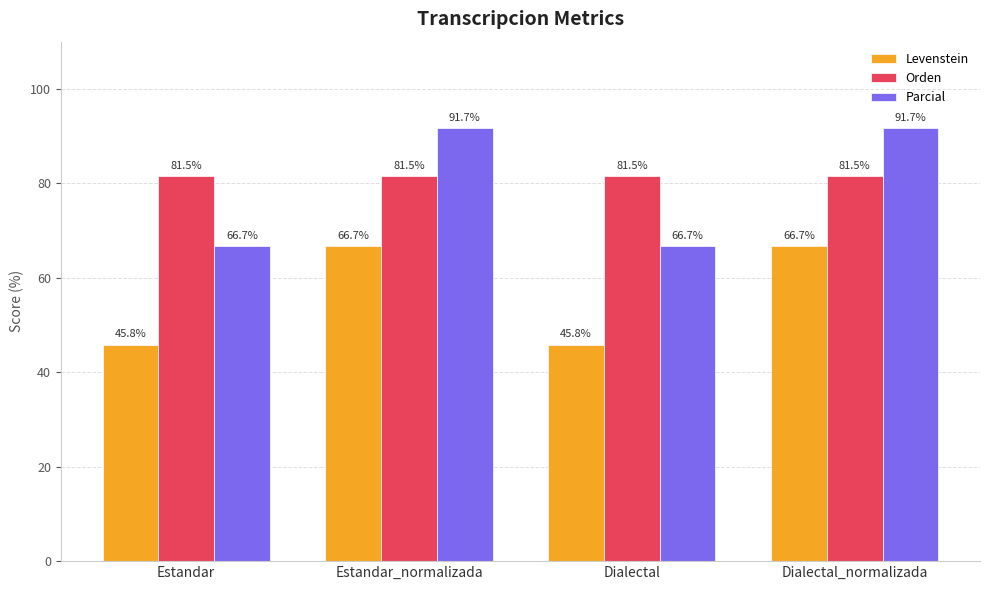

What is the spread (max minus min) of values at Estandar?

35.6